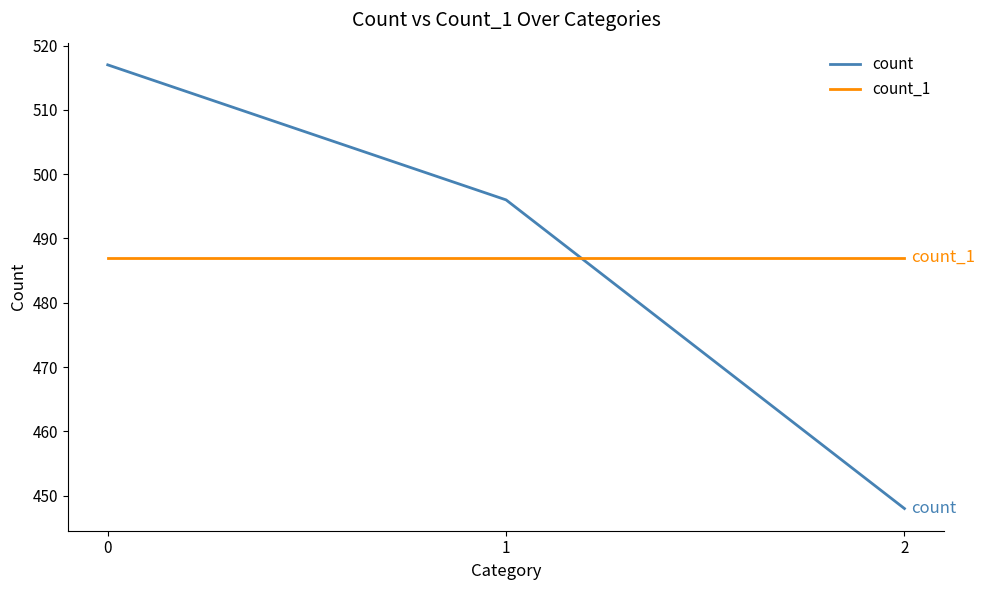

Which series has the largest range (max minus min)?

count